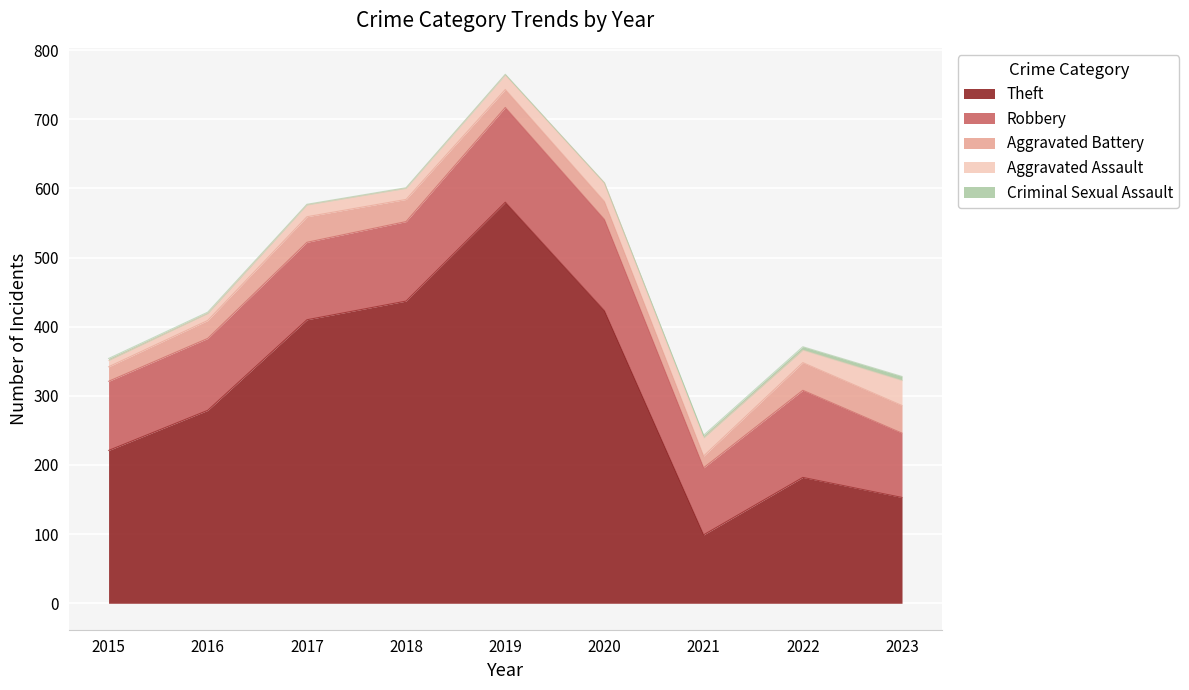

Count the number of data series in this chart.

5